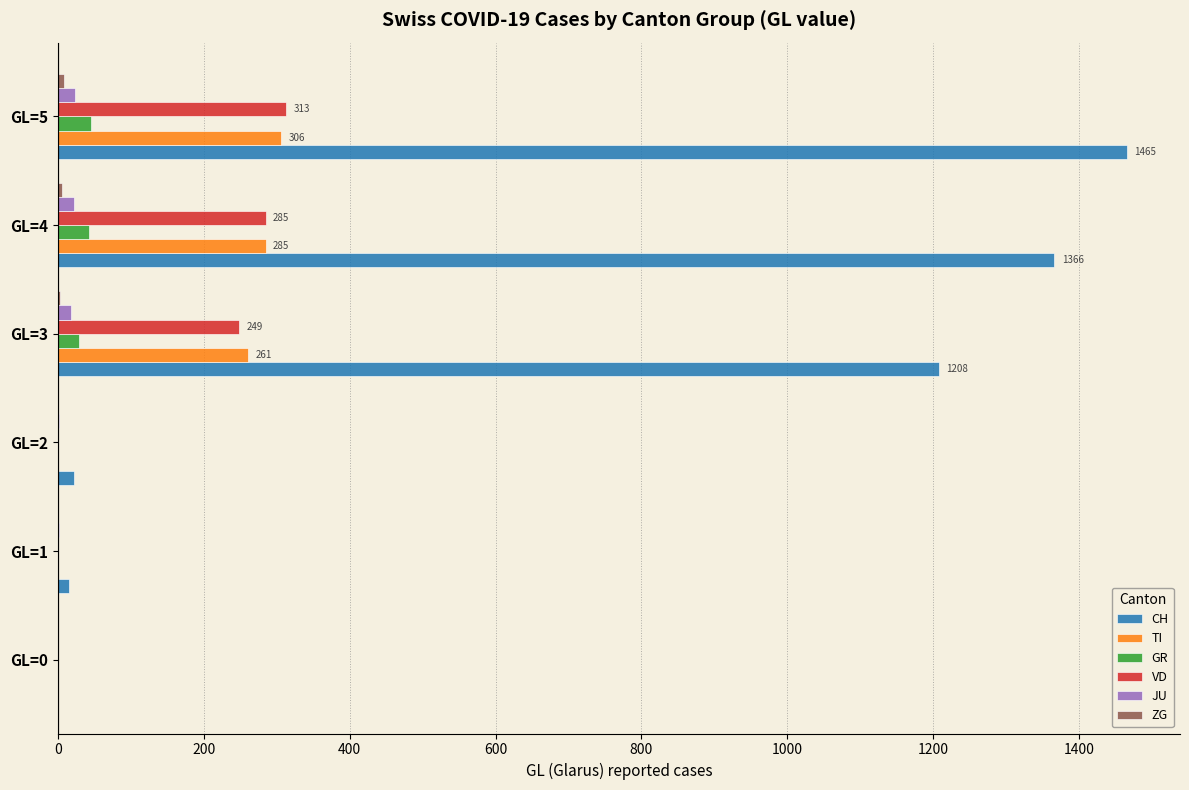

What is the maximum value for CH?

1465